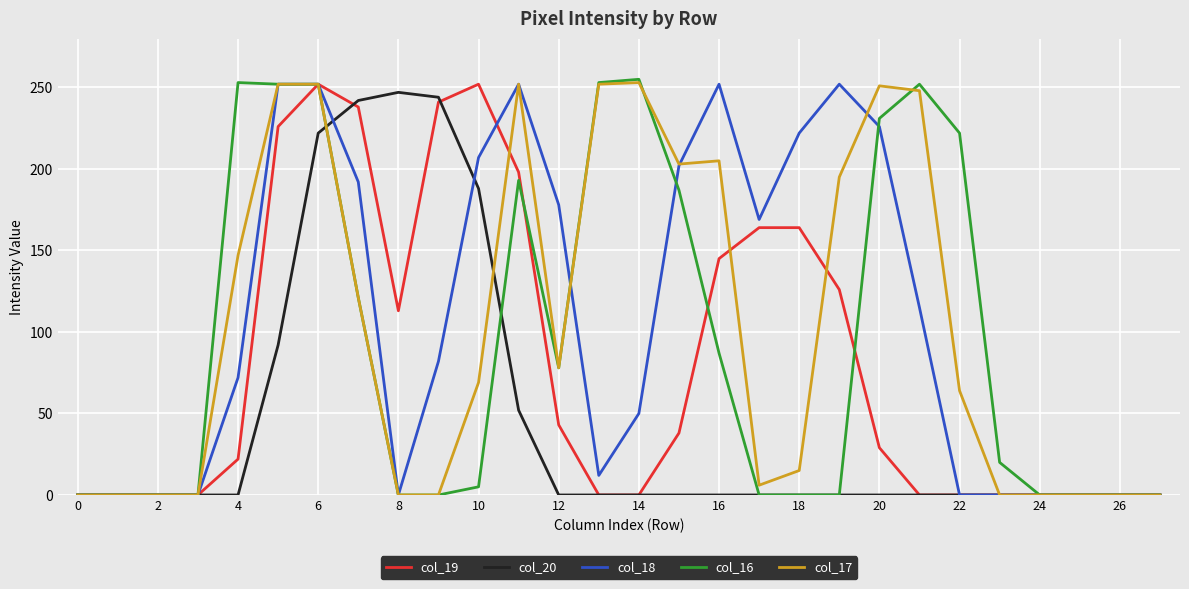

What is the maximum value shown in the chart?

255